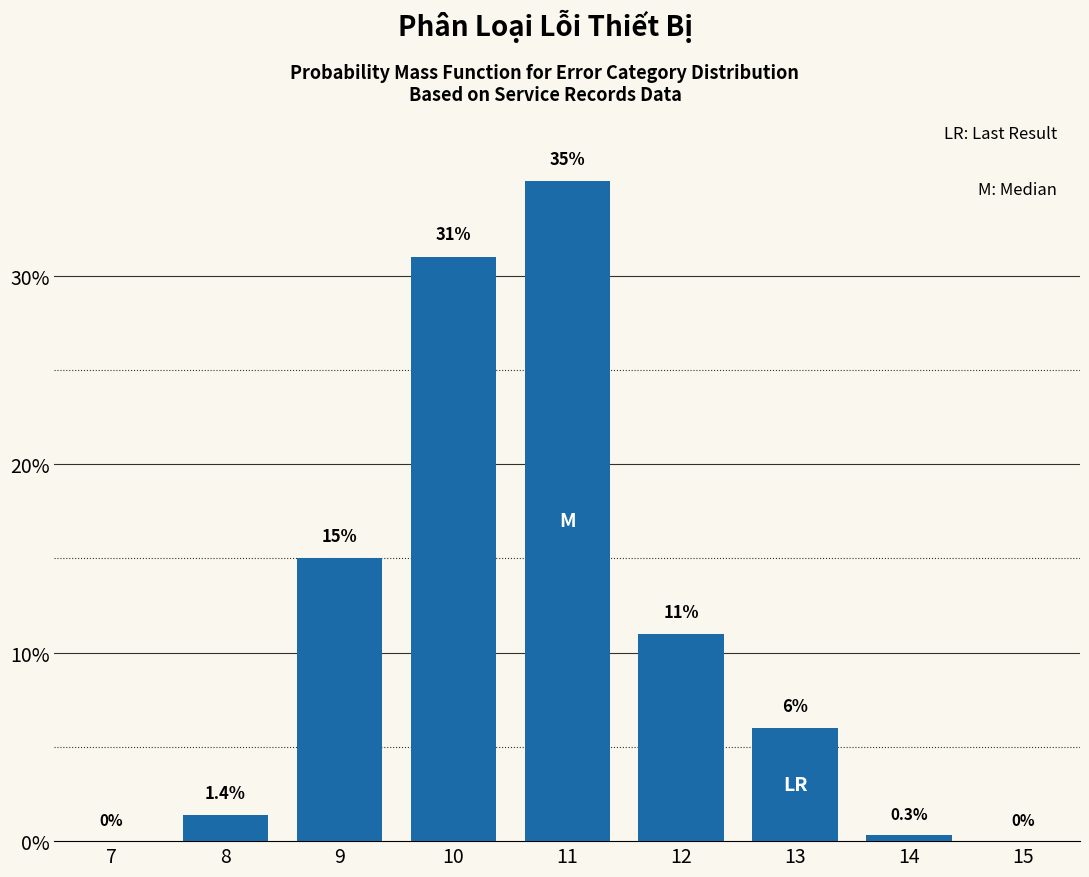

Reading right to left, transcribe all the data shown in this chart.

15=0.0	14=0.3	13=6.0	12=11.0	11=35.0	10=31.0	9=15.0	8=1.4	7=0.0